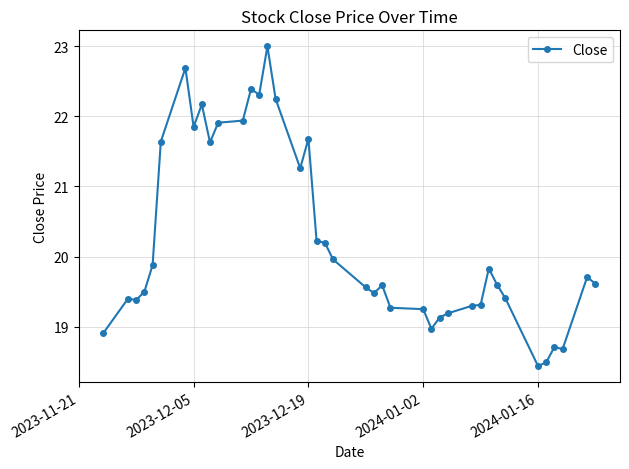

What is the greatest value displayed?

23.0